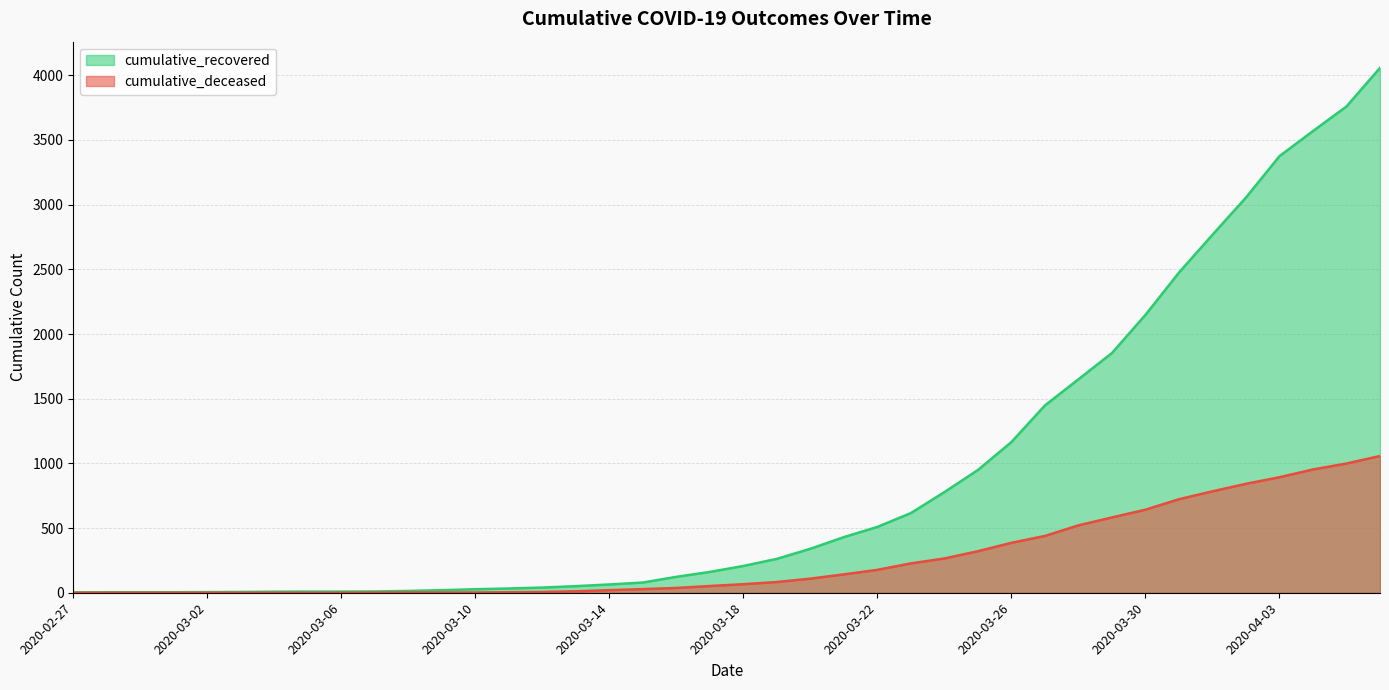

List the series in order of their peak value, lowest first.

cumulative_deceased, cumulative_recovered